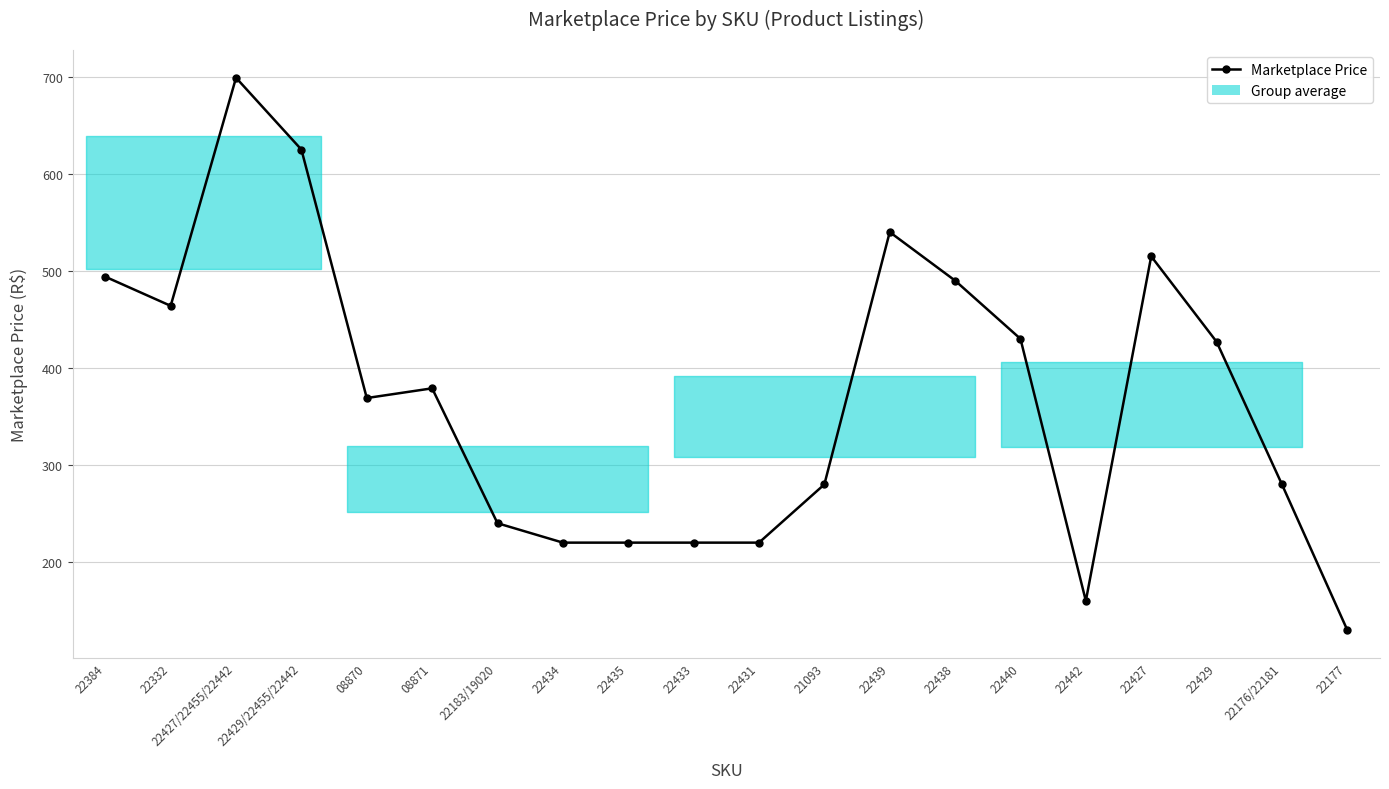

Reading right to left, list all the values displayed in this chart.

22177=129.9	22176/22181=280.0	22429=427.0	22427=515.0	22442=160.0	22440=430.0	22438=490.0	22439=540.0	21093=280.0	22431=220.0	22433=220.0	22435=220.0	22434=220.0	22183/19020=240.0	08871=379.0	08870=369.0	22429/22455/22442=625.0	22427/22455/22442=699.0	22332=464.0	22384=494.0